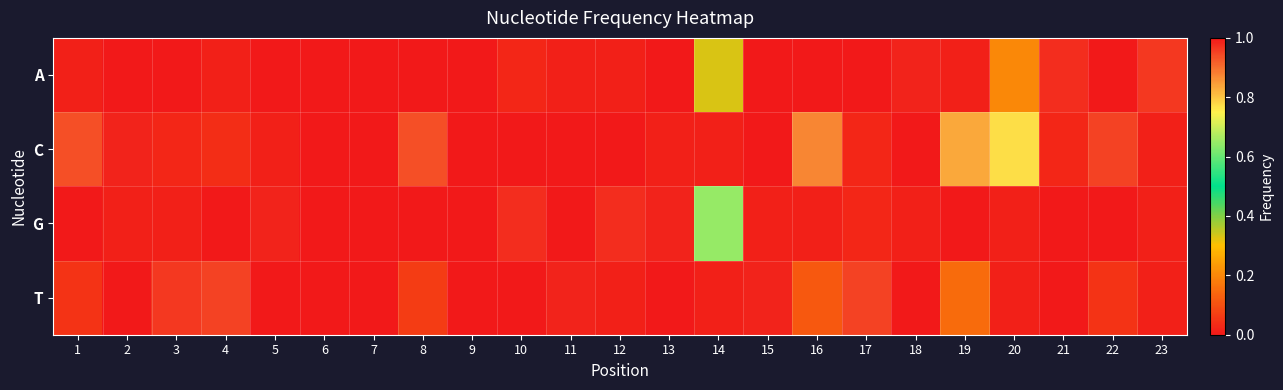

Count the number of data series in this chart.

4